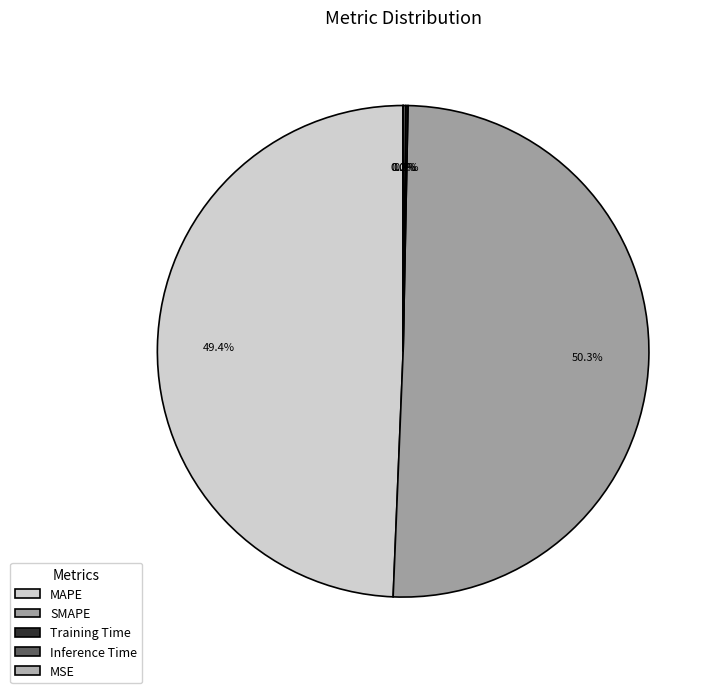

True or false: Inference Time accounts for 6% of the total.

False